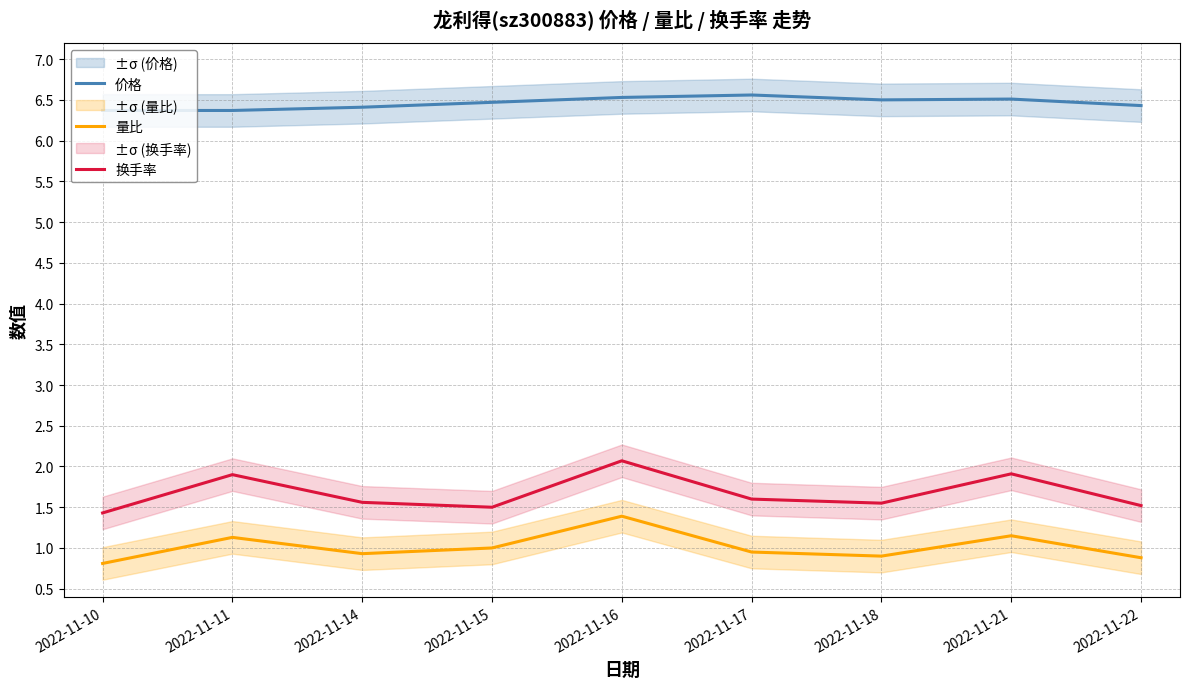

What is the approximate value of 换手率 at 2022-11-14?

1.6